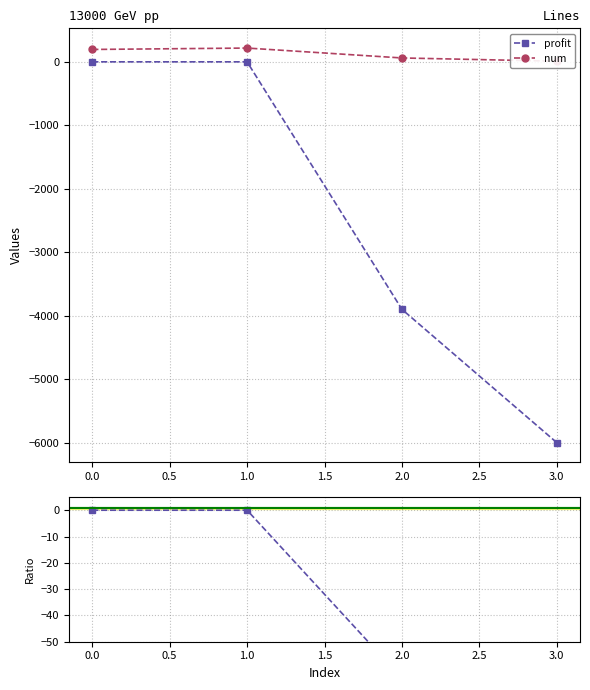

How many lines are shown in the chart?

3